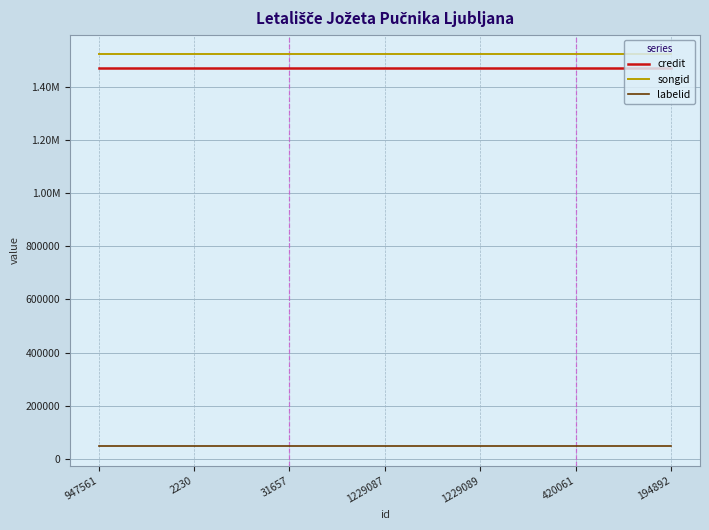

Does the chart display data point markers on the line(s)?

No